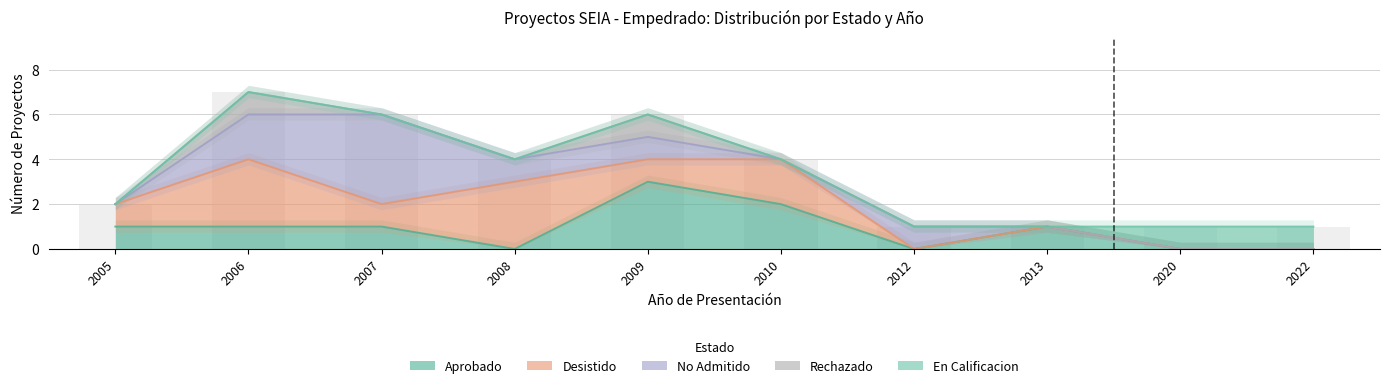

How many values in the Aprobado series are below 1?

4